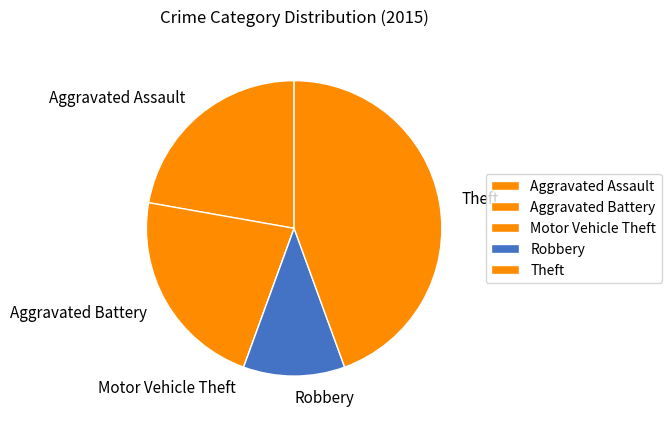

True or false: Robbery accounts for 11% of the total.

True